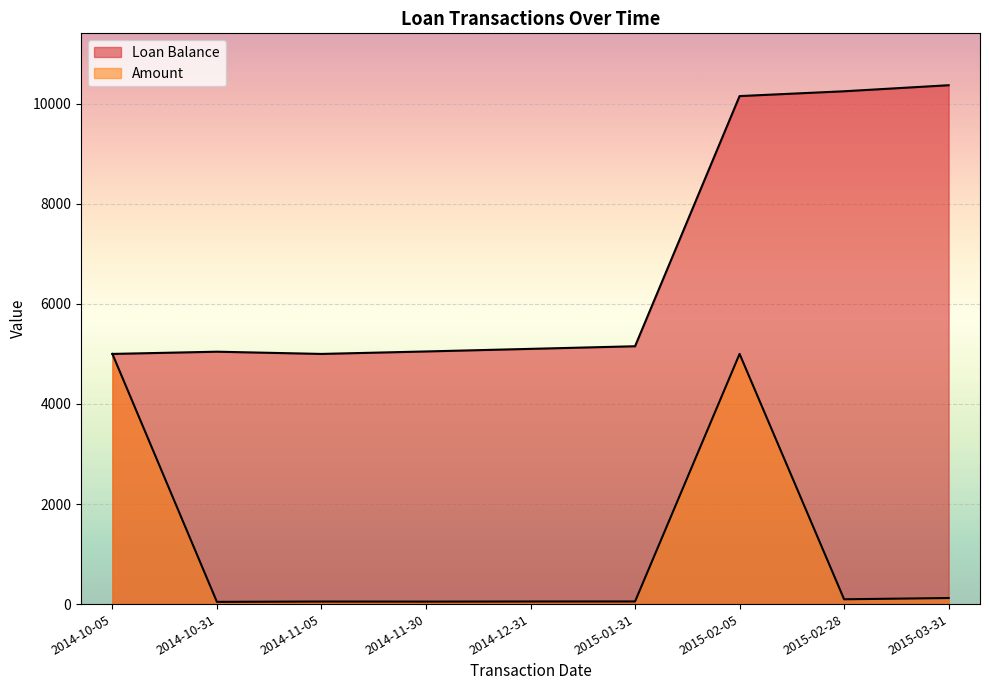

Is it true that Amount equals 120.9 at 2015-03-31?

True